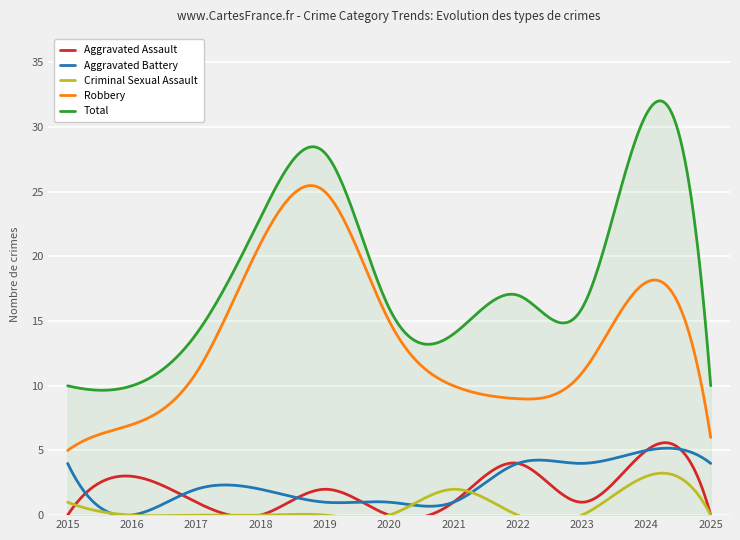

What is the total value across all series at 2024?

62